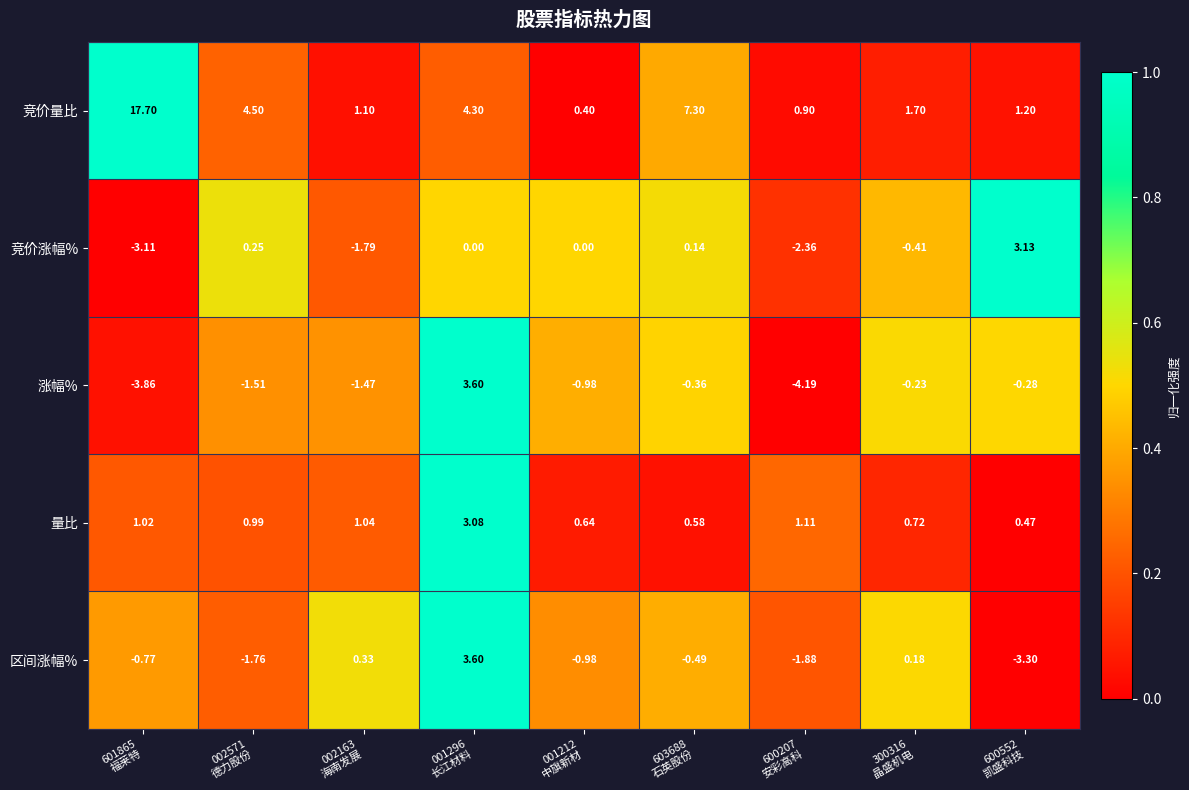

Which series has the widest spread of values?

竞价量比